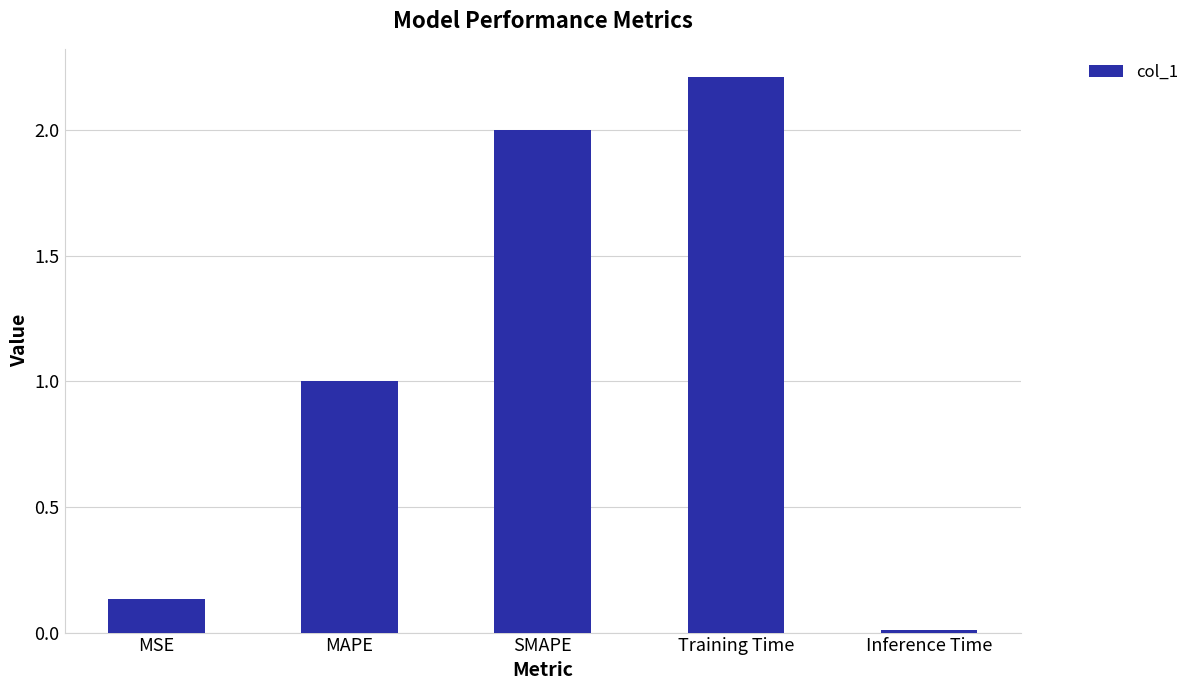

What is the difference between the values at Inference Time and Training Time?

2.2